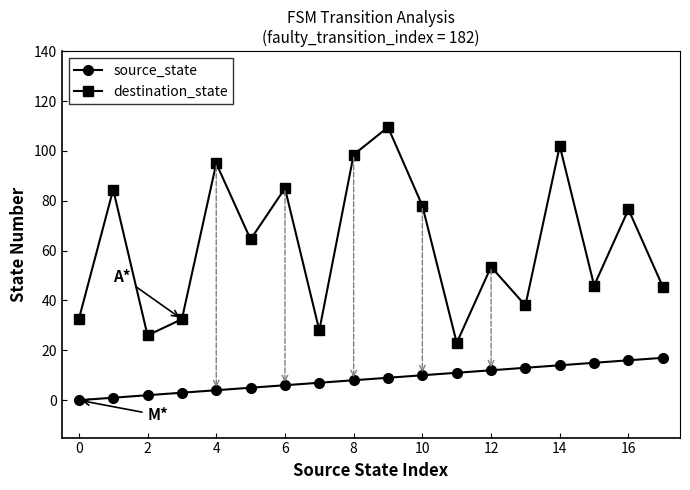

Does the chart display data point markers on the line(s)?

Yes